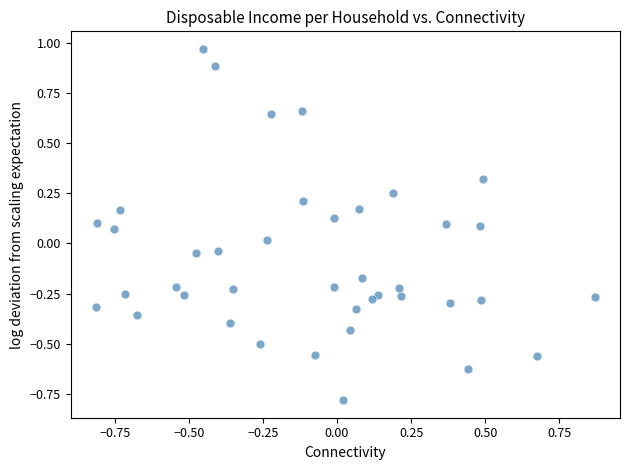

What is the range of X values (max minus min)?

1.7